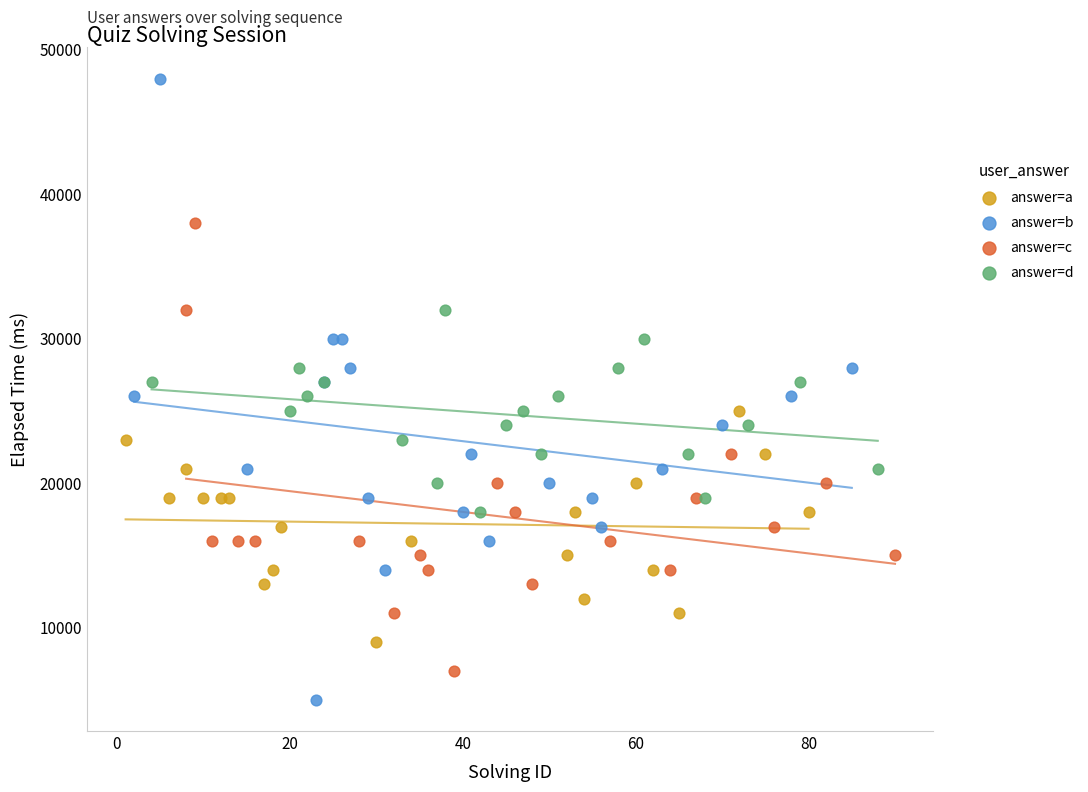

Which series has the largest Y range (max minus min)?

answer=b